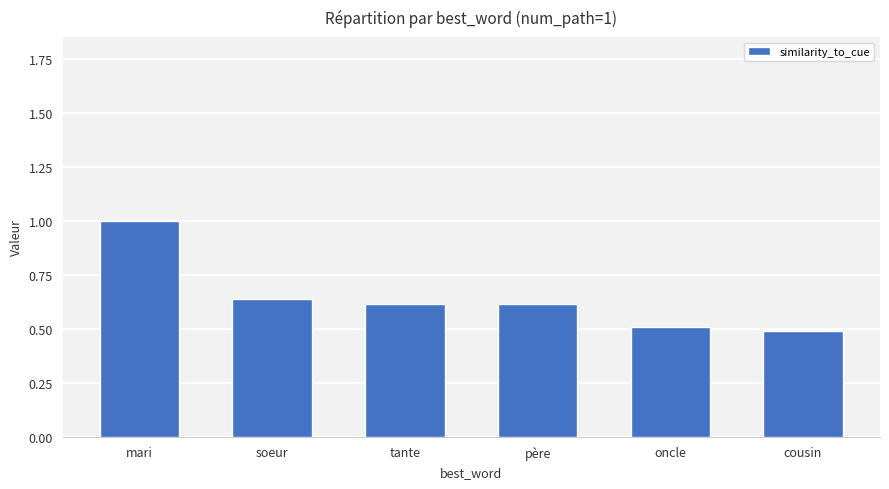

Which has a higher value, oncle or père?

père